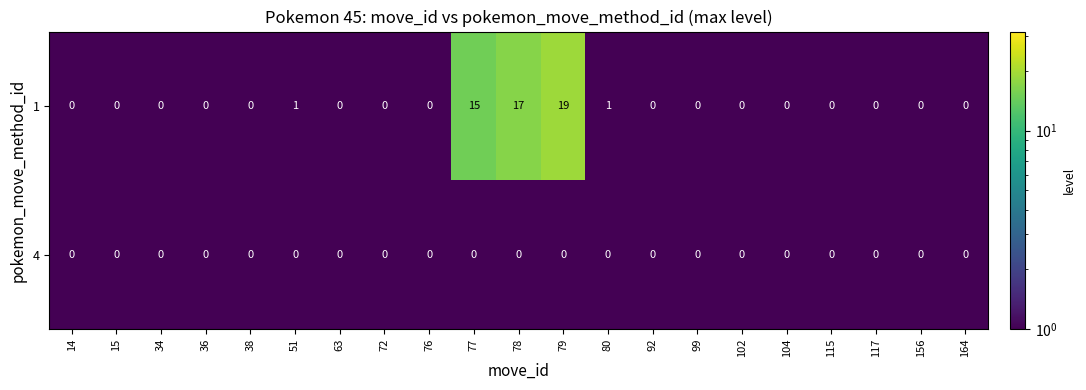

True or false: 1 has a value of 0 at 102.

True